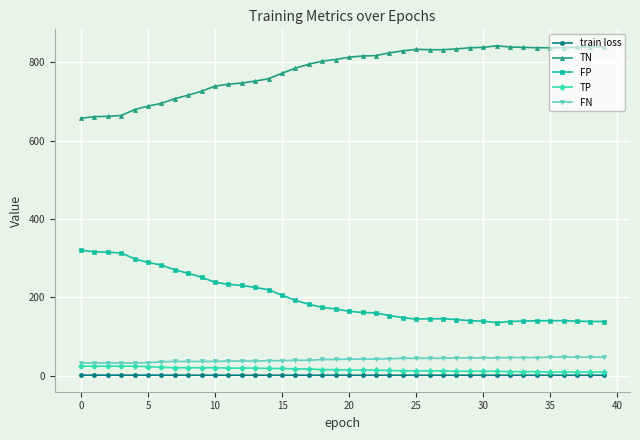

What is the sum of all FP values?

7872.0